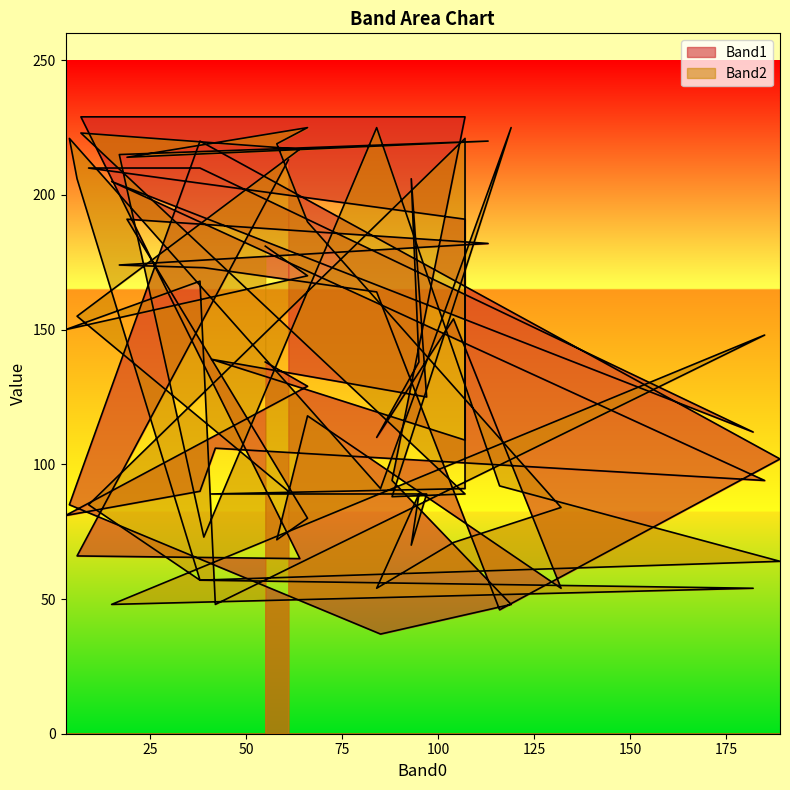

How many distinct data groups are displayed?

2